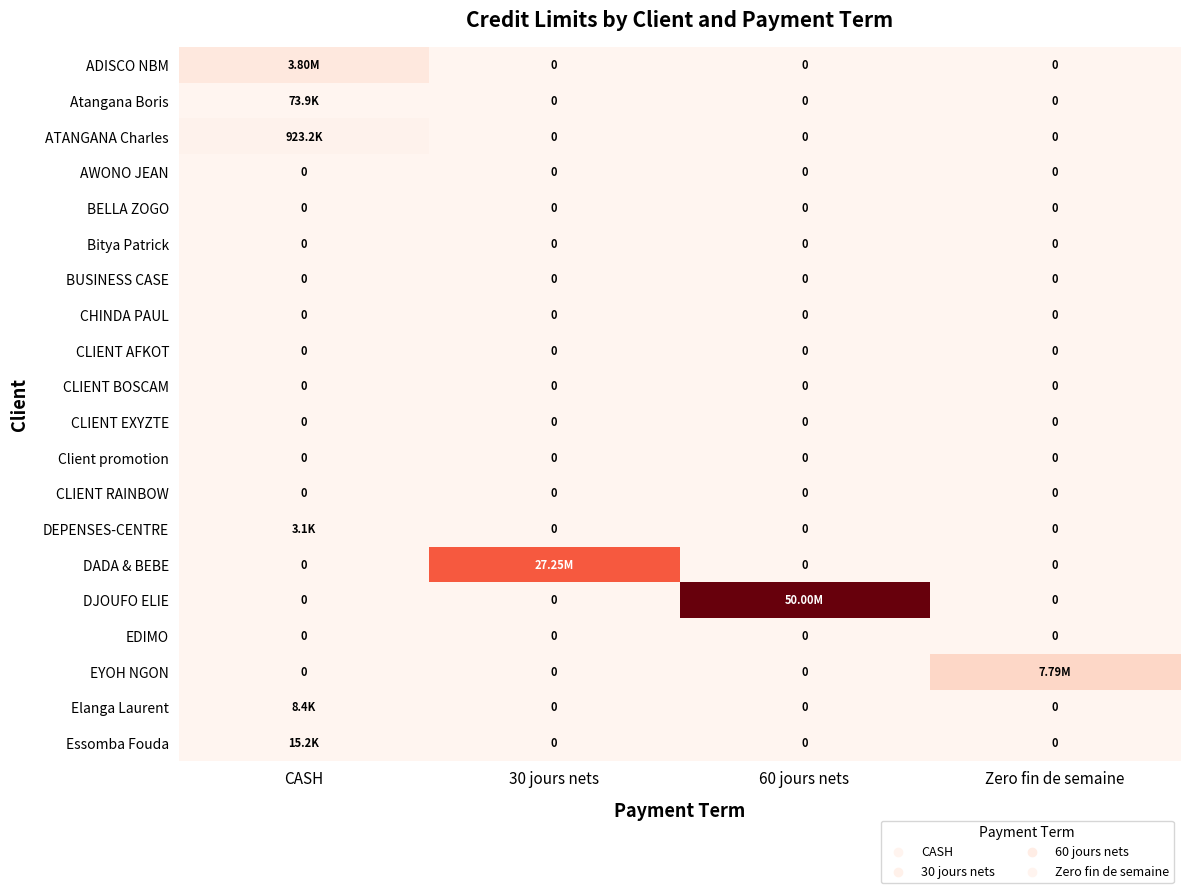

What is the average value of the Elanga Laurent series?

2108